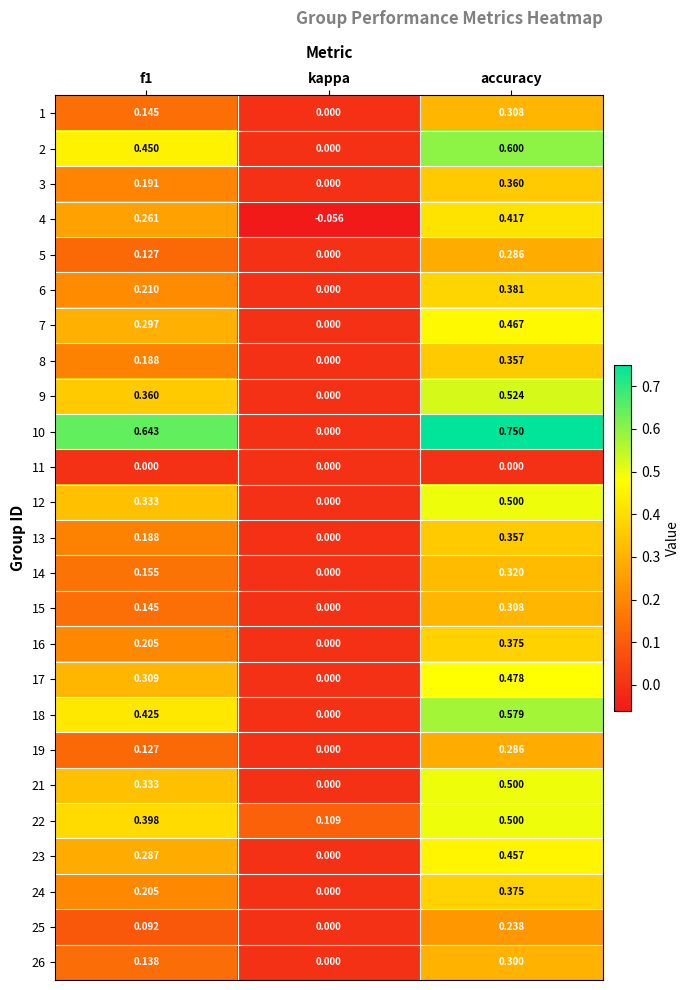

Which series changed the most between f1 and accuracy?

6